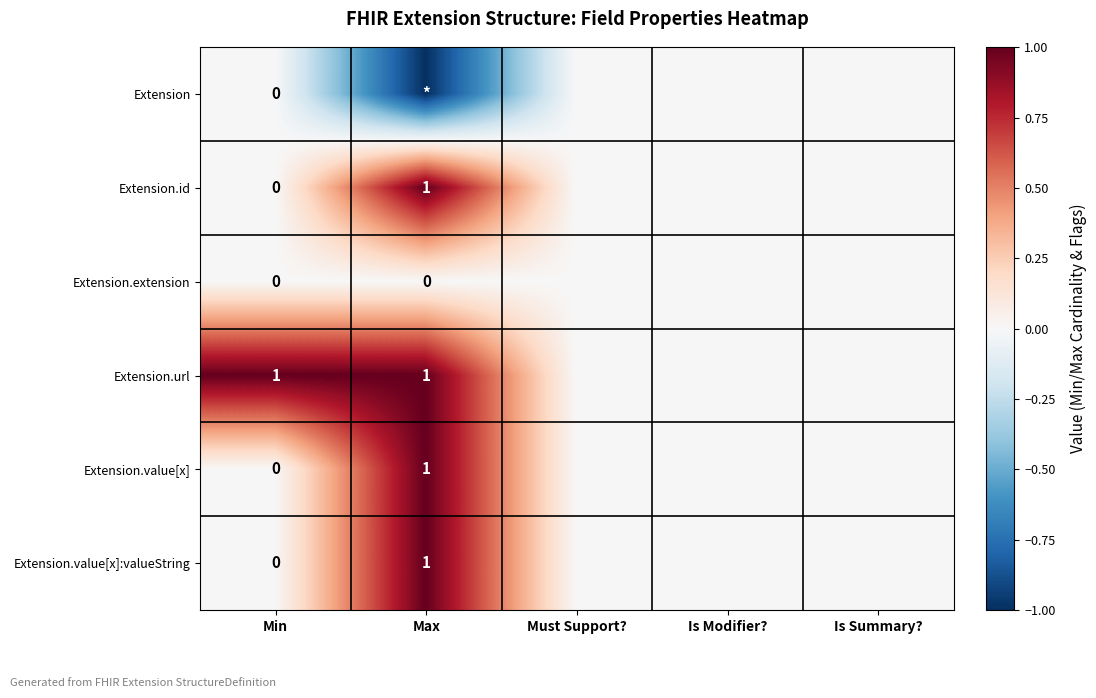

What is the difference between the second highest and second lowest values in the Extension.url series?

1